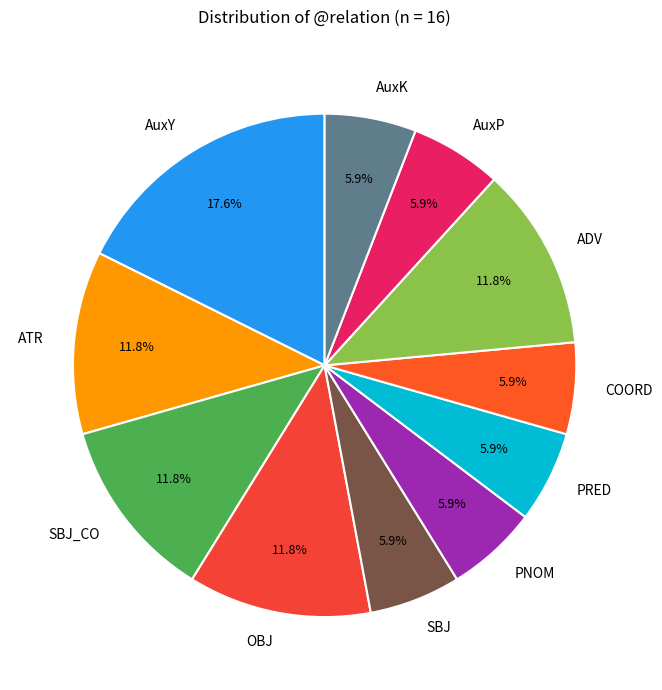

Between AuxY and COORD, which is larger?

AuxY